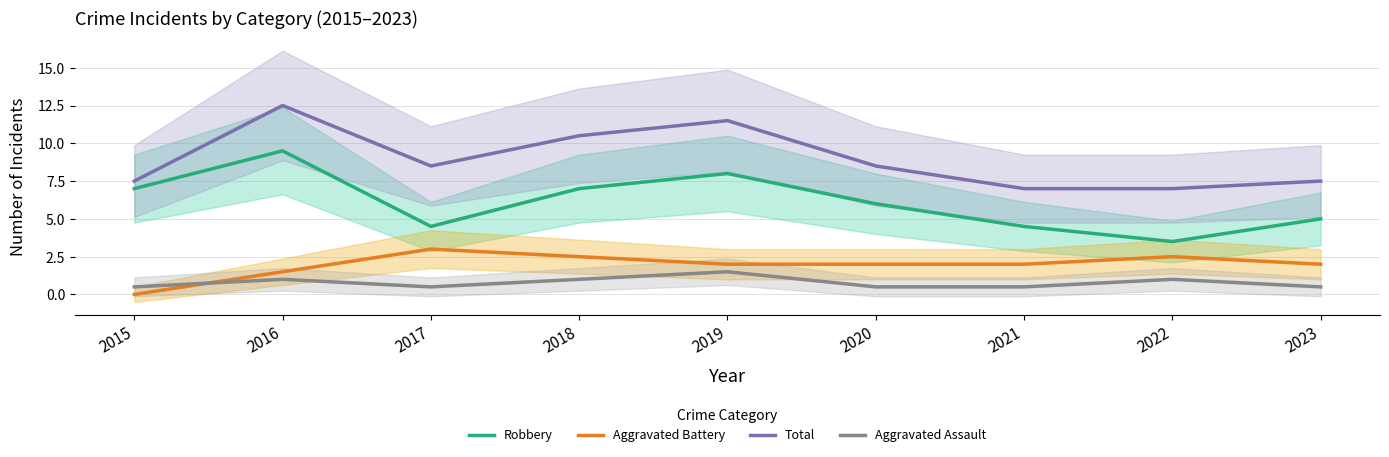

What is the sum of all Aggravated Battery values?

17.5